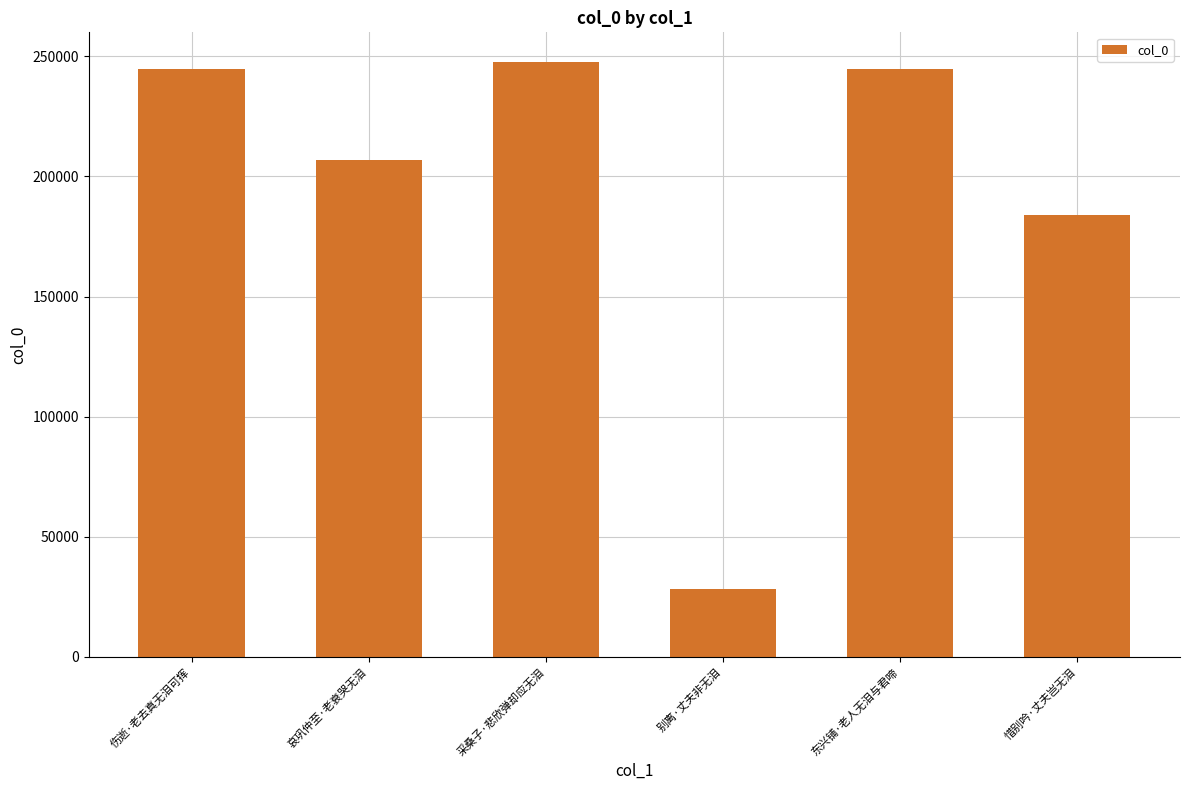

What is the minimum value shown in the chart?

28086